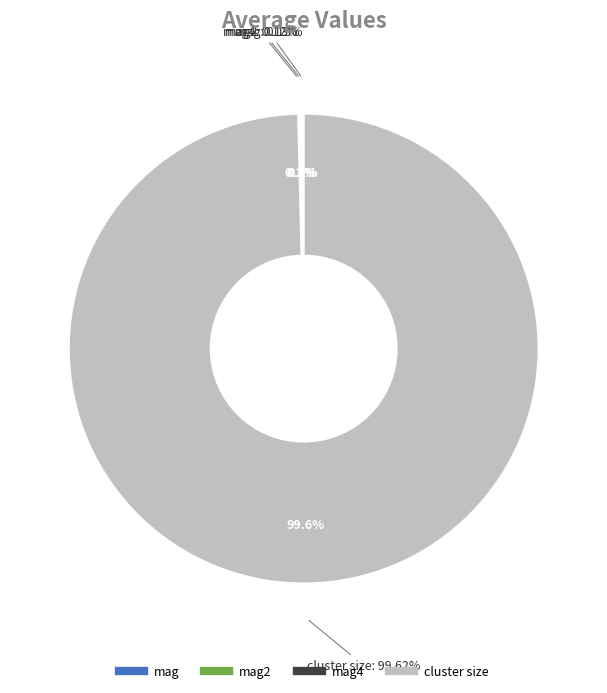

What percentage is the cluster size slice, to the nearest percent?

100%